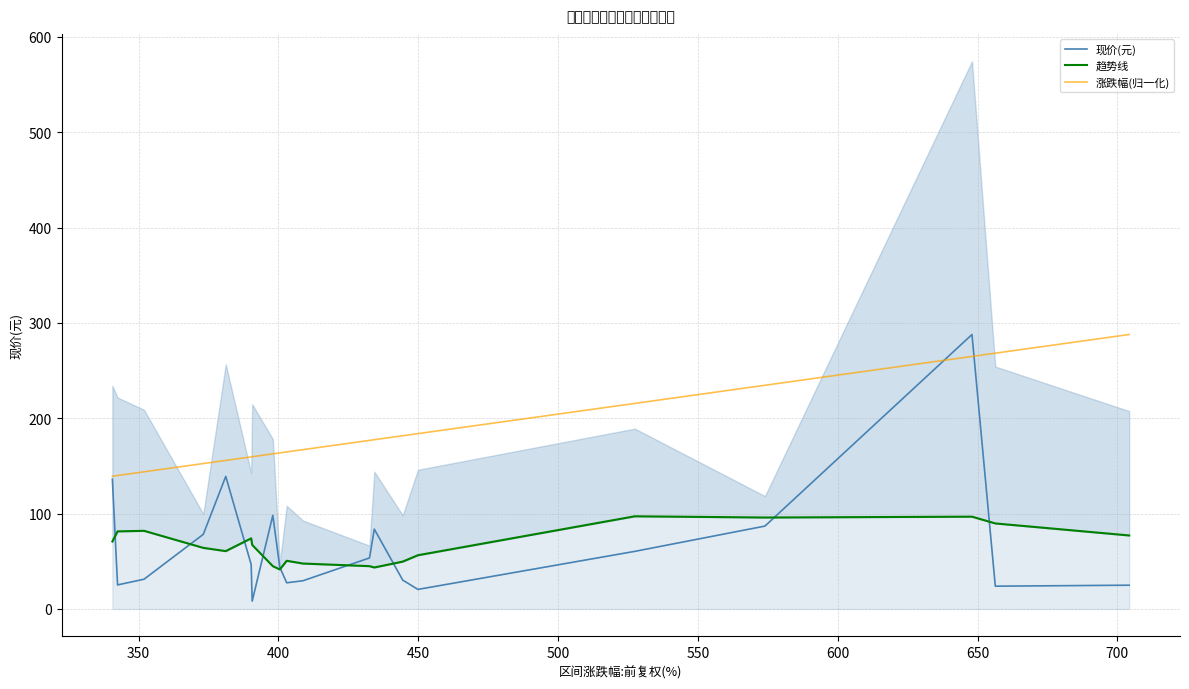

What is the lowest value of the 涨跌幅(归一化) series?

139.2